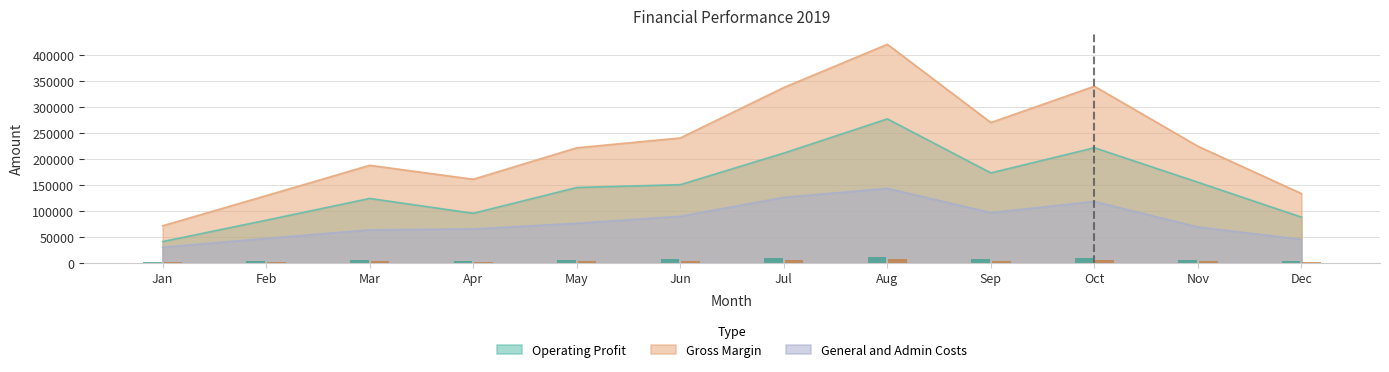

Is it true that General and Admin Costs equals 118176 at Oct?

True